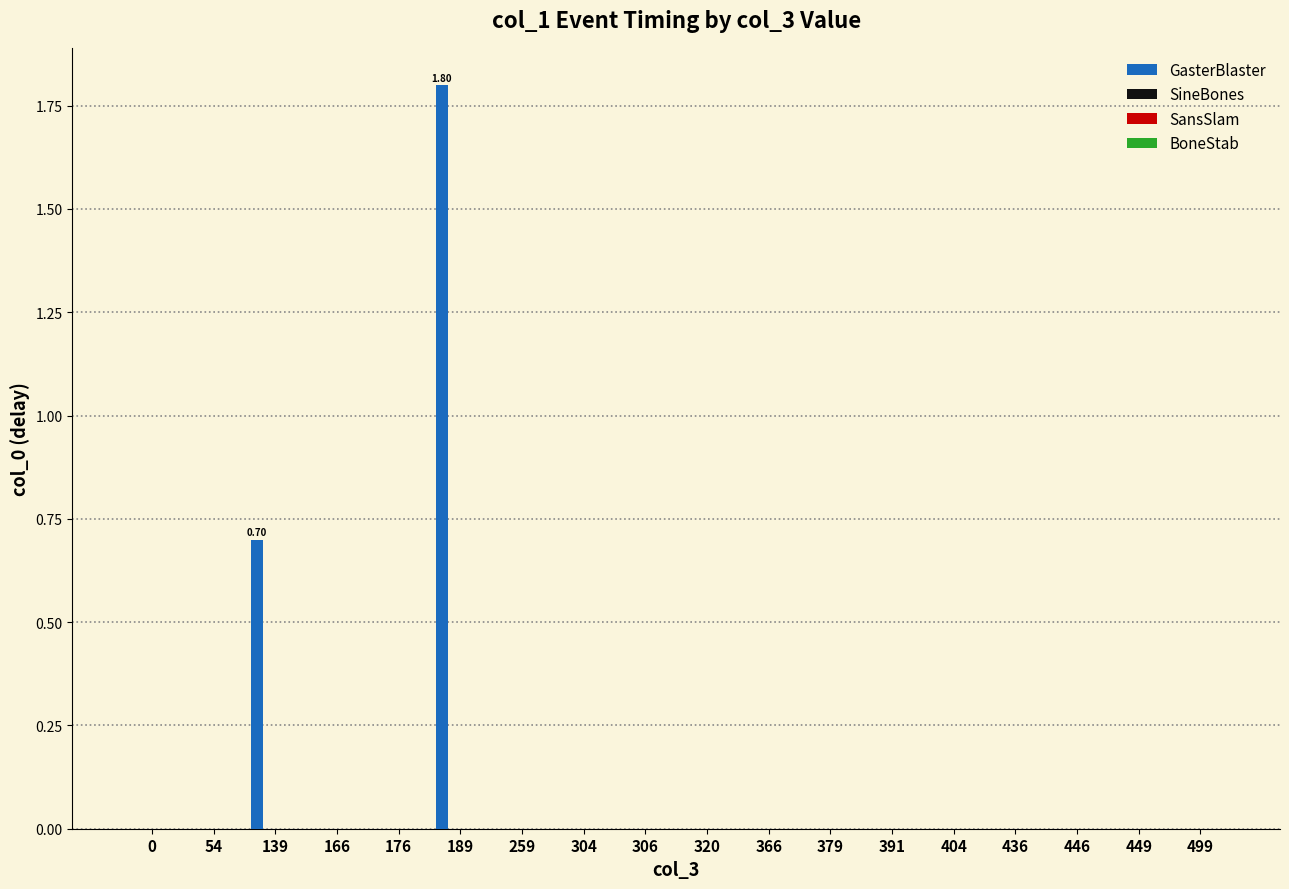

Reading left to right, transcribe all the data shown in this chart.

GasterBlaster: 0=0.0	54=0.0	139=0.7	166=0.0	176=0.0	189=1.8	259=0.0	304=0.0	306=0.0	320=0.0	366=0.0	379=0.0	391=0.0	404=0.0	436=0.0	446=0.0	449=0.0	499=0.0
SineBones: 0=0.0	54=0.0	139=0.0	166=0.0	176=0.0	189=0.0	259=0.0	304=0.0	306=0.0	320=0.0	366=0.0	379=0.0	391=0.0	404=0.0	436=0.0	446=0.0	449=0.0	499=0.0
SansSlam: 0=0.0	54=0.0	139=0.0	166=0.0	176=0.0	189=0.0	259=0.0	304=0.0	306=0.0	320=0.0	366=0.0	379=0.0	391=0.0	404=0.0	436=0.0	446=0.0	449=0.0	499=0.0
BoneStab: 0=0.0	54=0.0	139=0.0	166=0.0	176=0.0	189=0.0	259=0.0	304=0.0	306=0.0	320=0.0	366=0.0	379=0.0	391=0.0	404=0.0	436=0.0	446=0.0	449=0.0	499=0.0